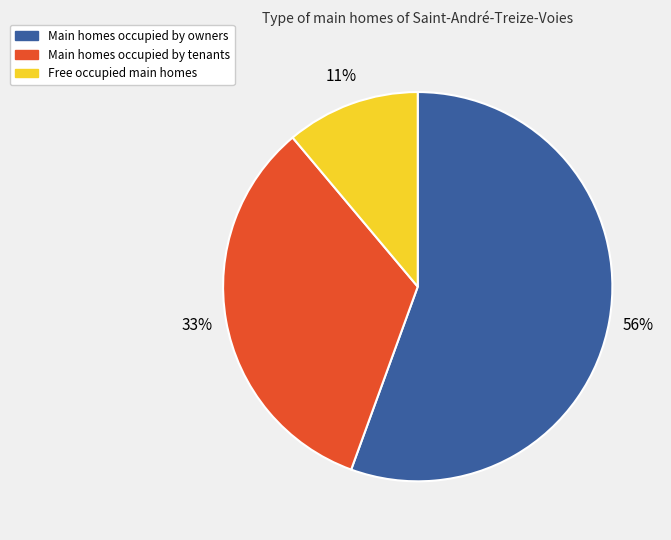

To the nearest percent, what is the average slice percentage?

33%